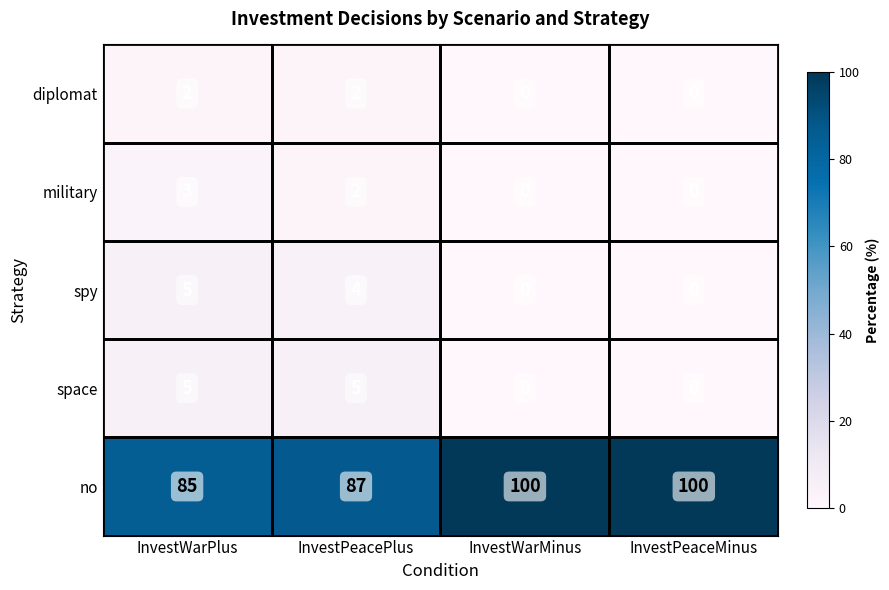

What is the maximum value for spy?

5